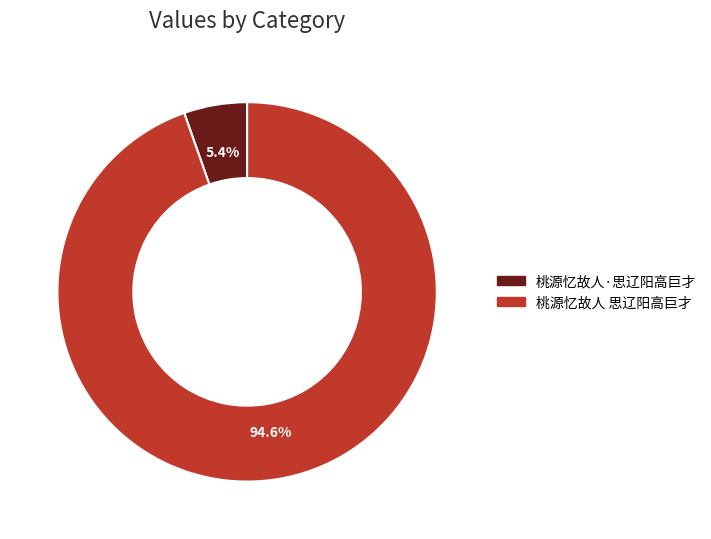

What percentage is the 桃源忆故人 思辽阳高巨才 slice, to the nearest percent?

95%